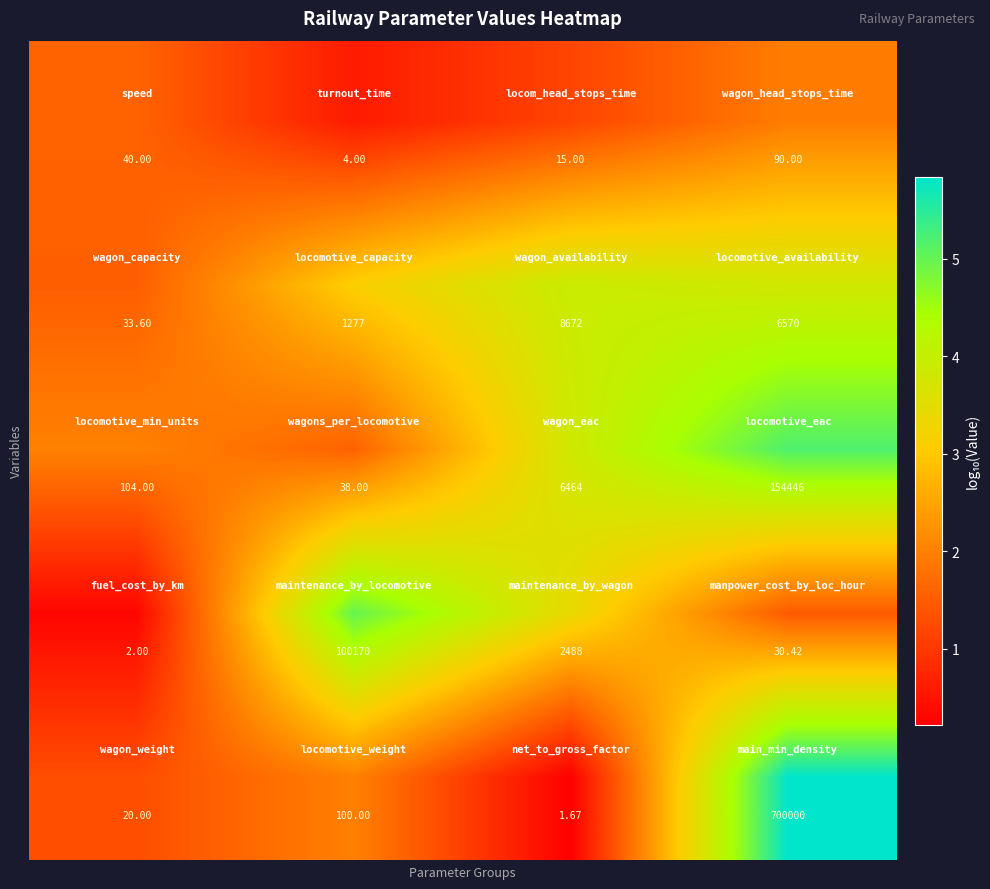

How many series are shown in this chart?

5